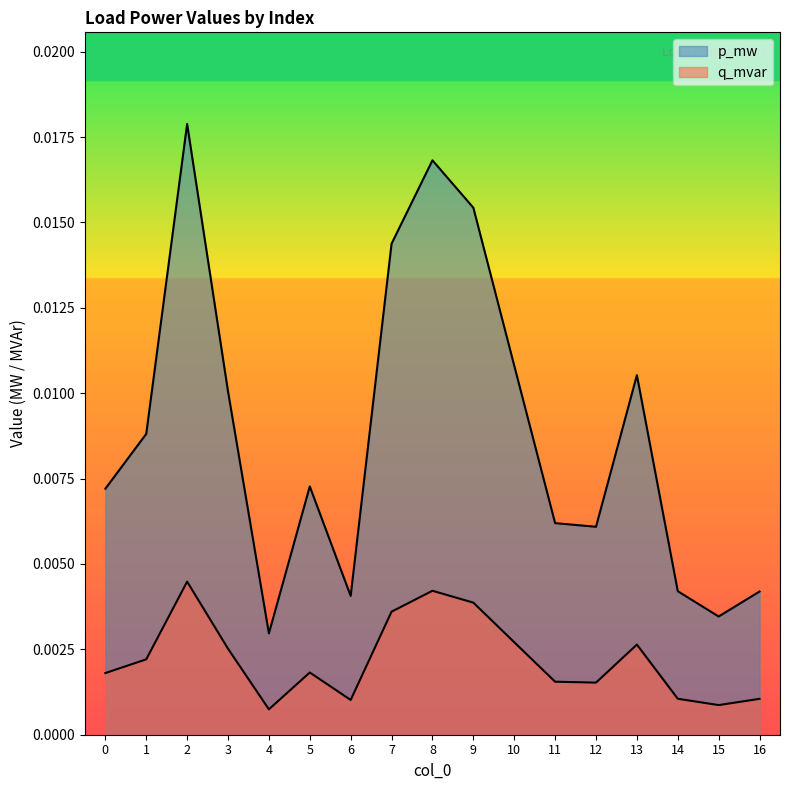

True or false: q_mvar and p_mw intersect in this chart.

False